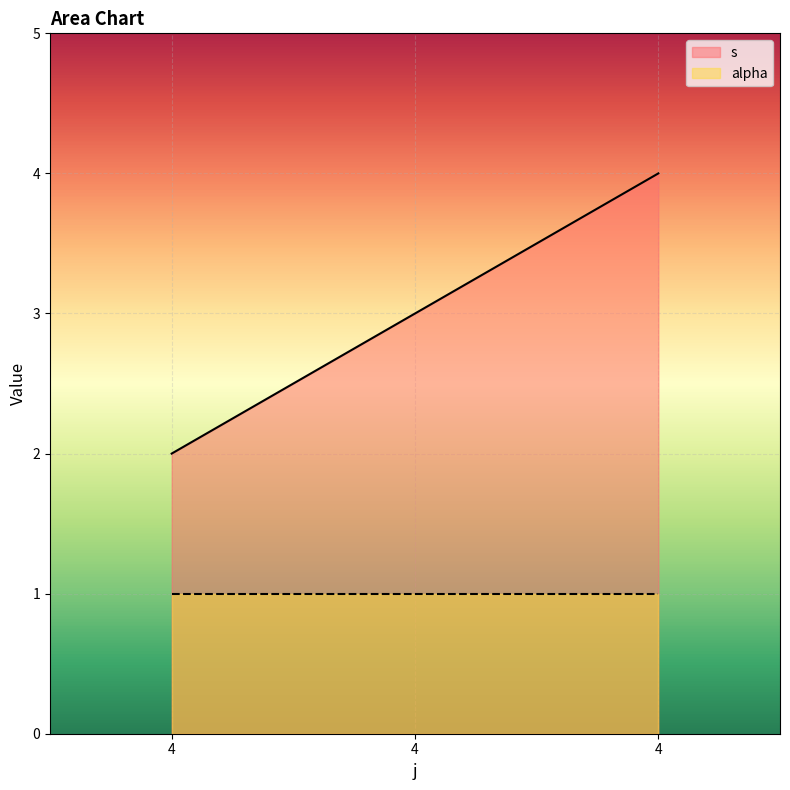

List the labels in order of value, smallest first.

4, 4, 4